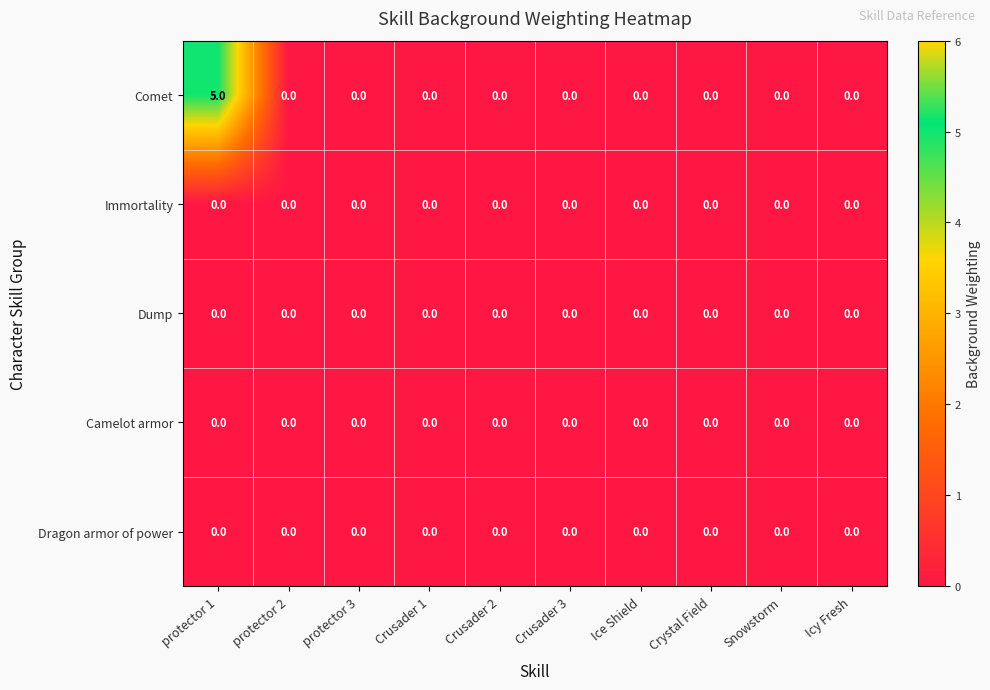

What is the greatest value displayed?

5